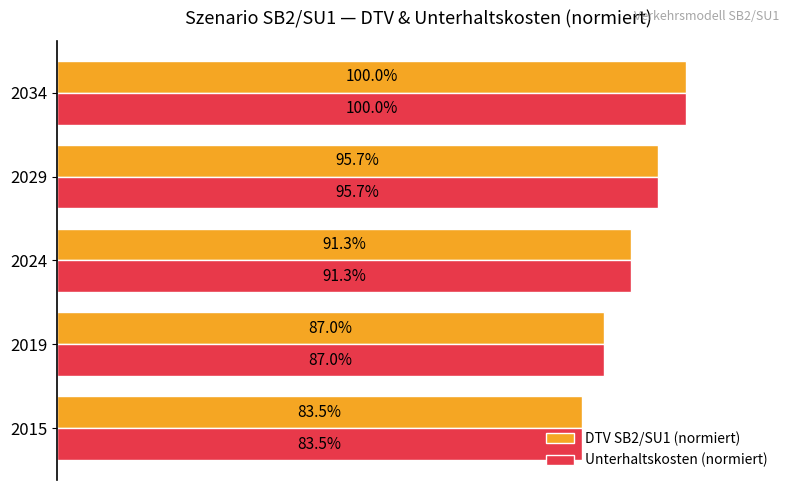

What are all the series names shown in the legend?

DTV SB2/SU1 (normiert), Unterhaltskosten (normiert)